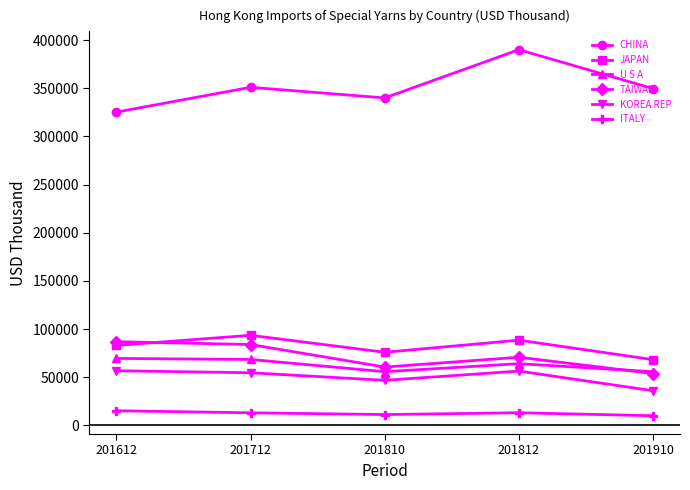

Is the value of CHINA at 201612 greater than the value of U S A at 201910?

Yes